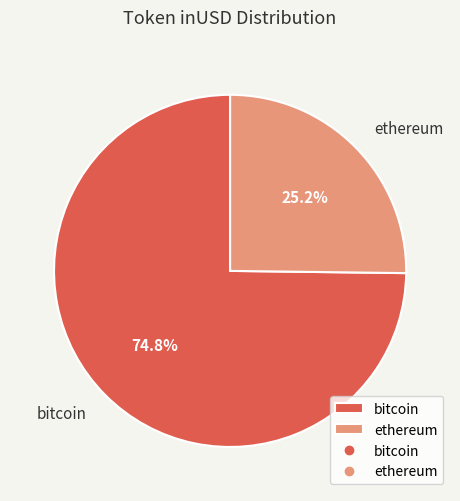

To the nearest percent, what is the difference between the largest and smallest slice percentages?

50%